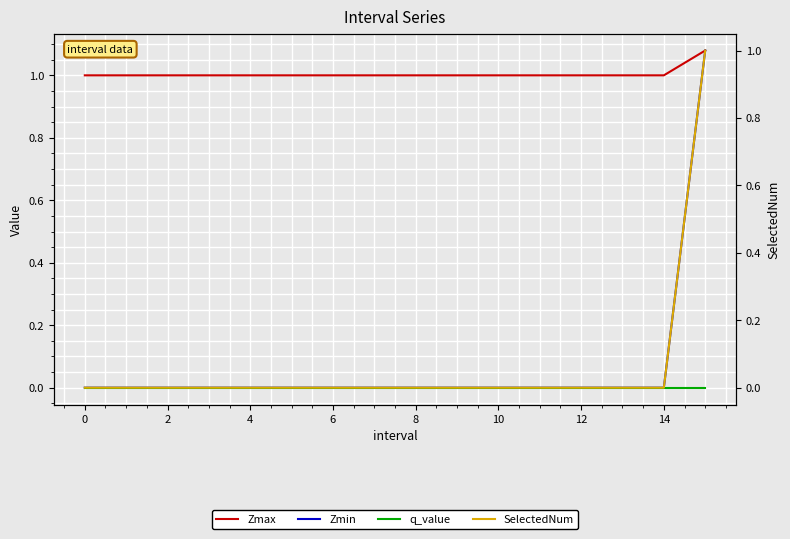

Between 0 and 6, which series saw the biggest shift?

Zmax